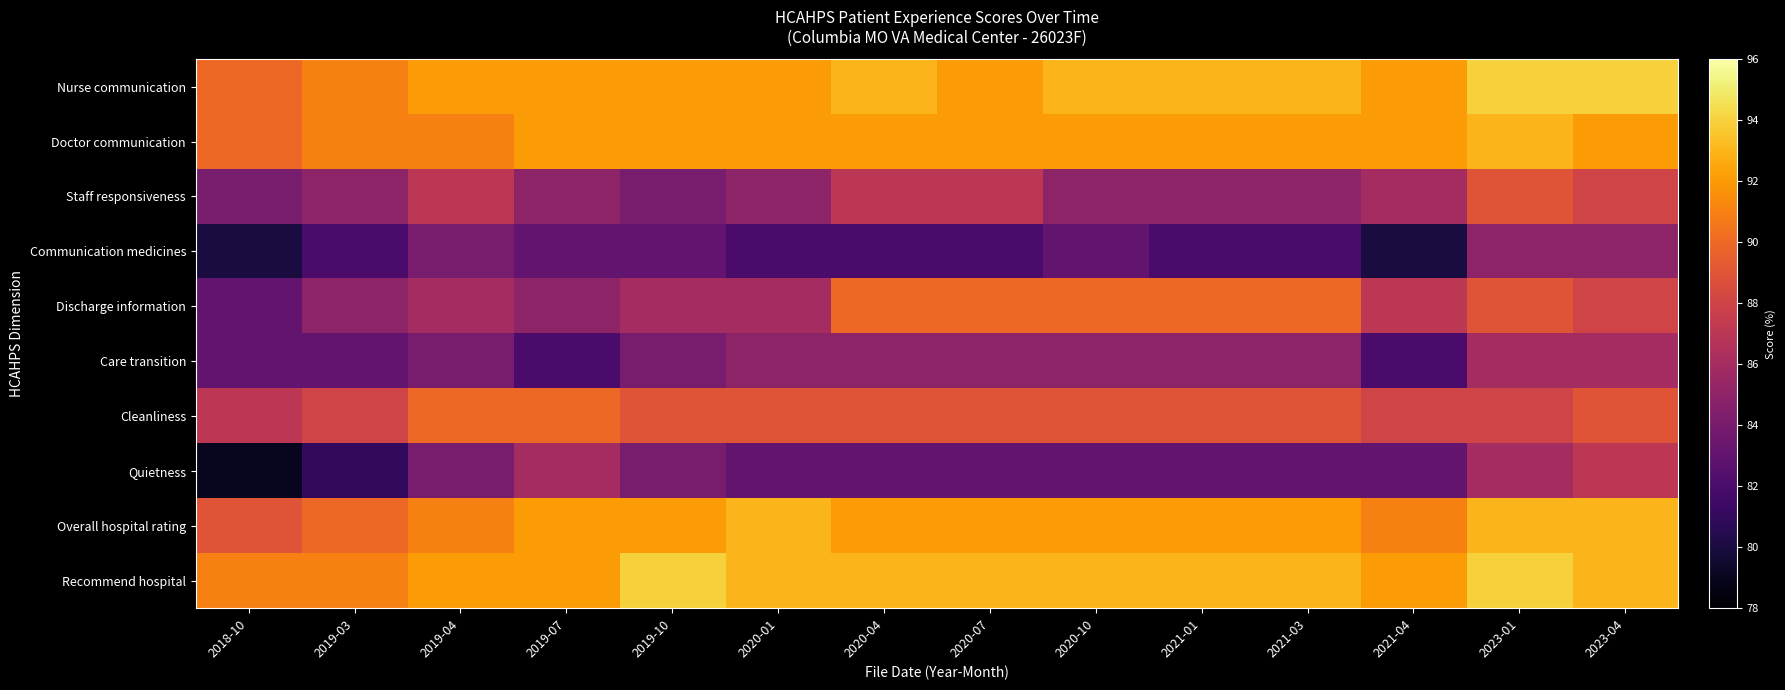

Reading left to right, list all the values displayed in this chart.

Nurse communication: 2018-10=90	2019-03=91	2019-04=92	2019-07=92	2019-10=92	2020-01=92	2020-04=93	2020-07=92	2020-10=93	2021-01=93	2021-03=93	2021-04=92	2023-01=94	2023-04=94
Doctor communication: 2018-10=90	2019-03=91	2019-04=91	2019-07=92	2019-10=92	2020-01=92	2020-04=92	2020-07=92	2020-10=92	2021-01=92	2021-03=92	2021-04=92	2023-01=93	2023-04=92
Staff responsiveness: 2018-10=84	2019-03=85	2019-04=87	2019-07=85	2019-10=84	2020-01=85	2020-04=87	2020-07=87	2020-10=85	2021-01=85	2021-03=85	2021-04=86	2023-01=89	2023-04=88
Communication medicines: 2018-10=80	2019-03=82	2019-04=84	2019-07=83	2019-10=83	2020-01=82	2020-04=82	2020-07=82	2020-10=83	2021-01=82	2021-03=82	2021-04=80	2023-01=85	2023-04=85
Discharge information: 2018-10=83	2019-03=85	2019-04=86	2019-07=85	2019-10=86	2020-01=86	2020-04=90	2020-07=90	2020-10=90	2021-01=90	2021-03=90	2021-04=87	2023-01=89	2023-04=88
Care transition: 2018-10=83	2019-03=83	2019-04=84	2019-07=82	2019-10=84	2020-01=85	2020-04=85	2020-07=85	2020-10=85	2021-01=85	2021-03=85	2021-04=82	2023-01=86	2023-04=86
Cleanliness: 2018-10=87	2019-03=88	2019-04=90	2019-07=90	2019-10=89	2020-01=89	2020-04=89	2020-07=89	2020-10=89	2021-01=89	2021-03=89	2021-04=88	2023-01=88	2023-04=89
Quietness: 2018-10=79	2019-03=81	2019-04=84	2019-07=86	2019-10=84	2020-01=83	2020-04=83	2020-07=83	2020-10=83	2021-01=83	2021-03=83	2021-04=83	2023-01=86	2023-04=87
Overall hospital rating: 2018-10=89	2019-03=90	2019-04=91	2019-07=92	2019-10=92	2020-01=93	2020-04=92	2020-07=92	2020-10=92	2021-01=92	2021-03=92	2021-04=91	2023-01=93	2023-04=93
Recommend hospital: 2018-10=91	2019-03=91	2019-04=92	2019-07=92	2019-10=94	2020-01=93	2020-04=93	2020-07=93	2020-10=93	2021-01=93	2021-03=93	2021-04=92	2023-01=94	2023-04=93